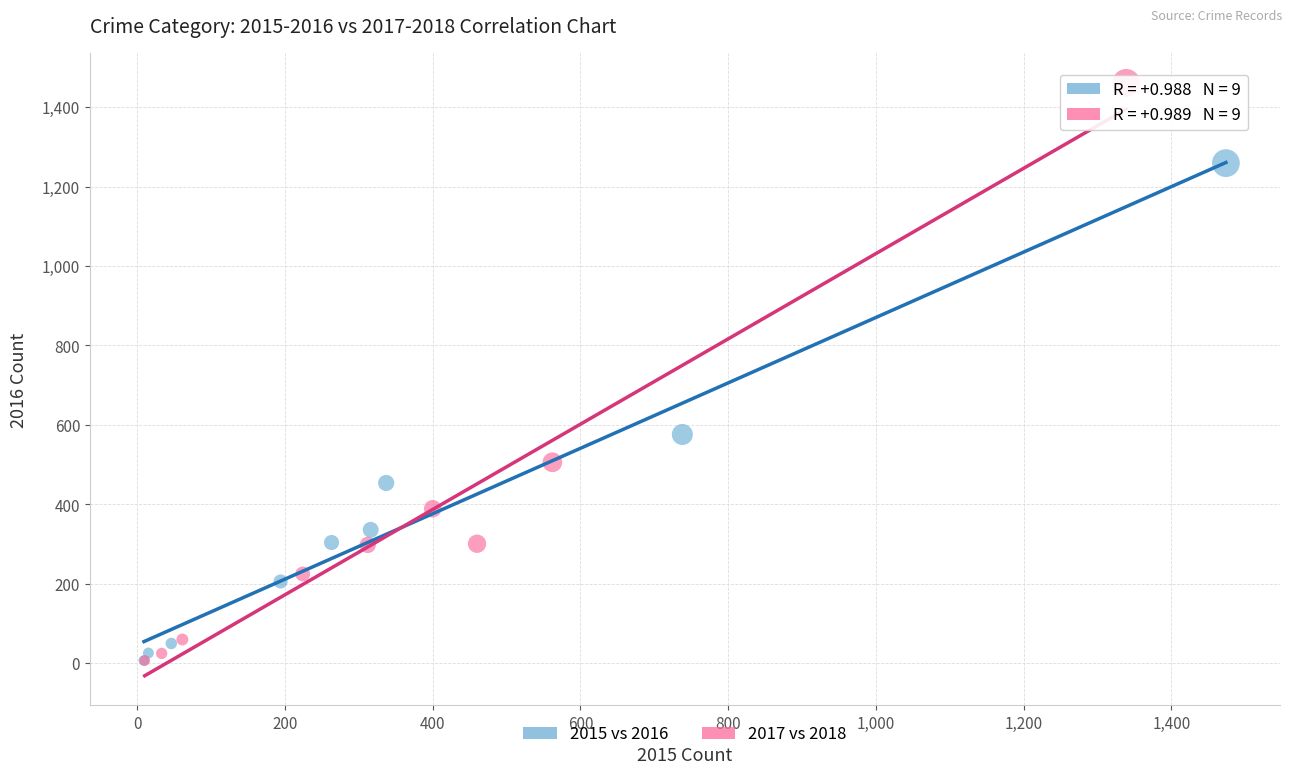

Which series has the largest Y range (max minus min)?

2017 vs 2018